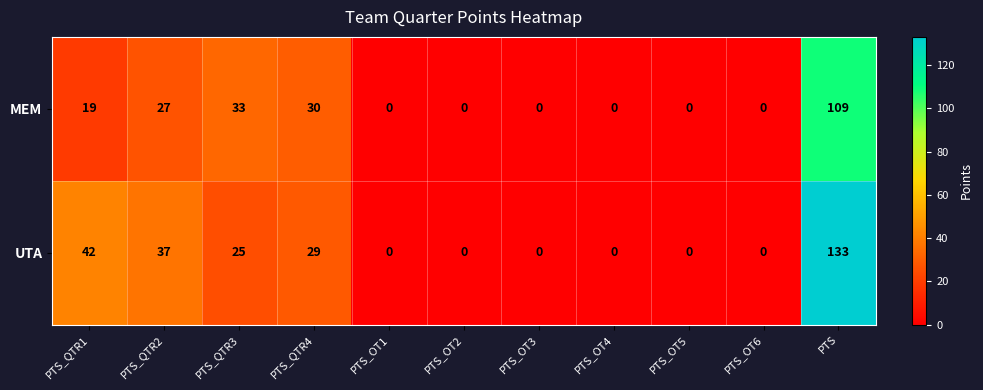

What is the highest value of the MEM series?

109